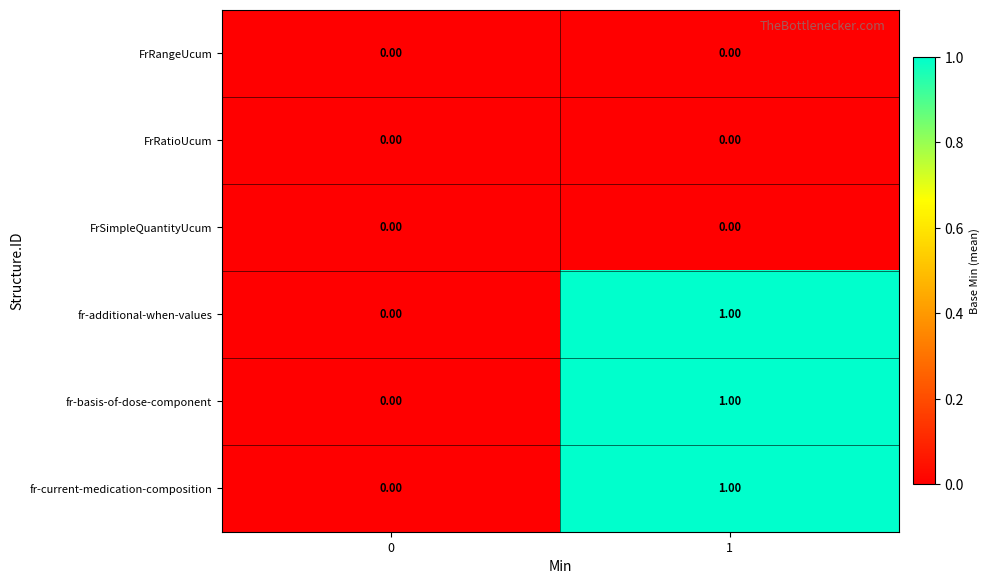

How many categories are shown in the chart?

2